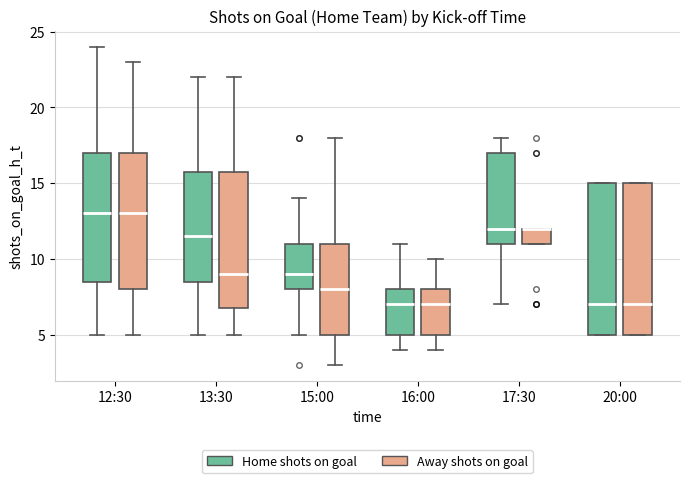

Where is the lower edge of the box for 20:00 (Home shots on goal) on the y-axis? The values are not printed on the chart, so give them approximately, as read against the axis.

5.0